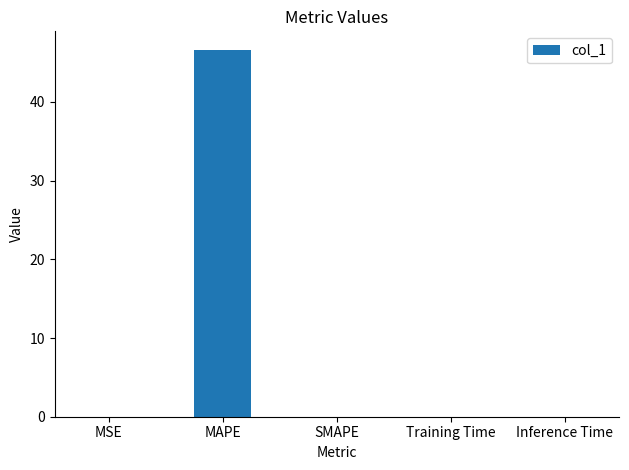

How many distinct data groups are displayed?

1